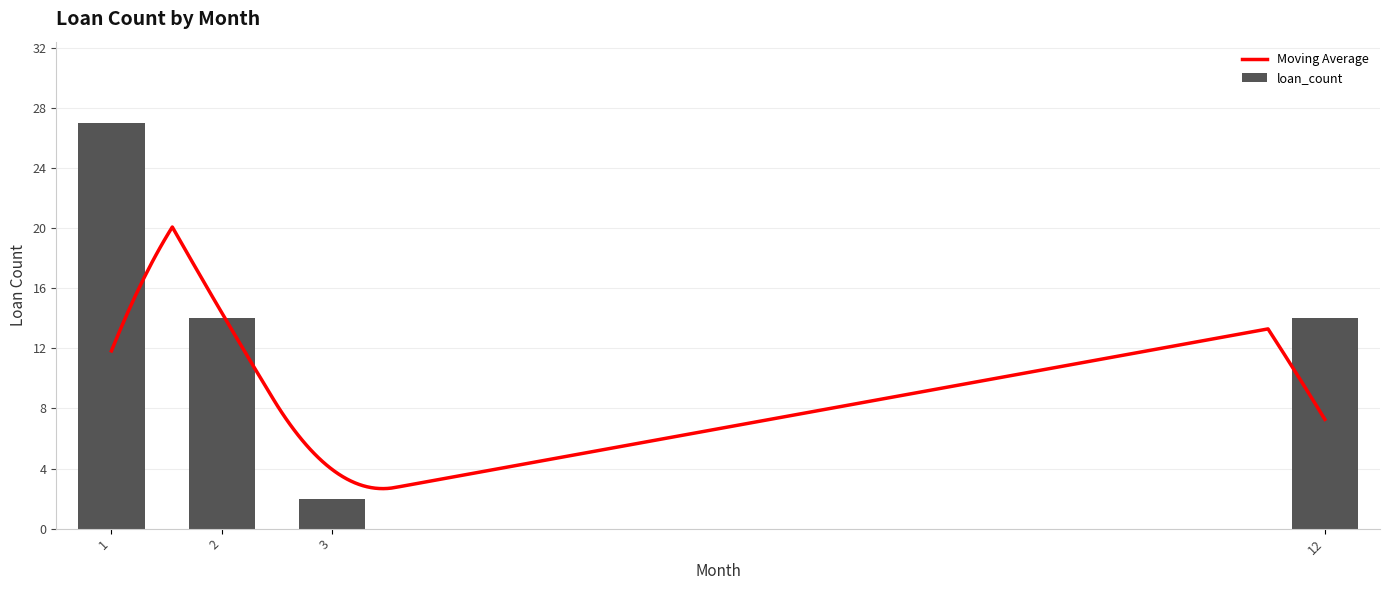

Reading left to right, list all the values displayed in this chart.

27	14	2	14